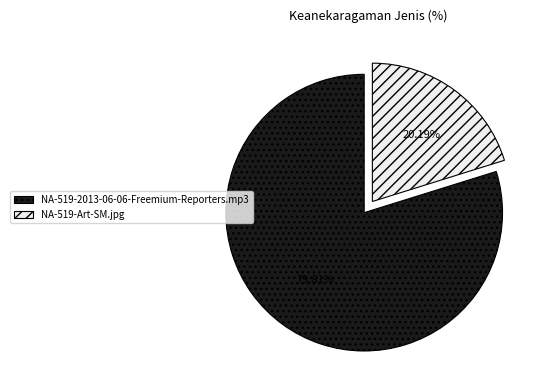

To the nearest percent, what is the combined percentage of NA-519-Art-SM.jpg and NA-519-2013-06-06-Freemium-Reporters.mp3?

100%